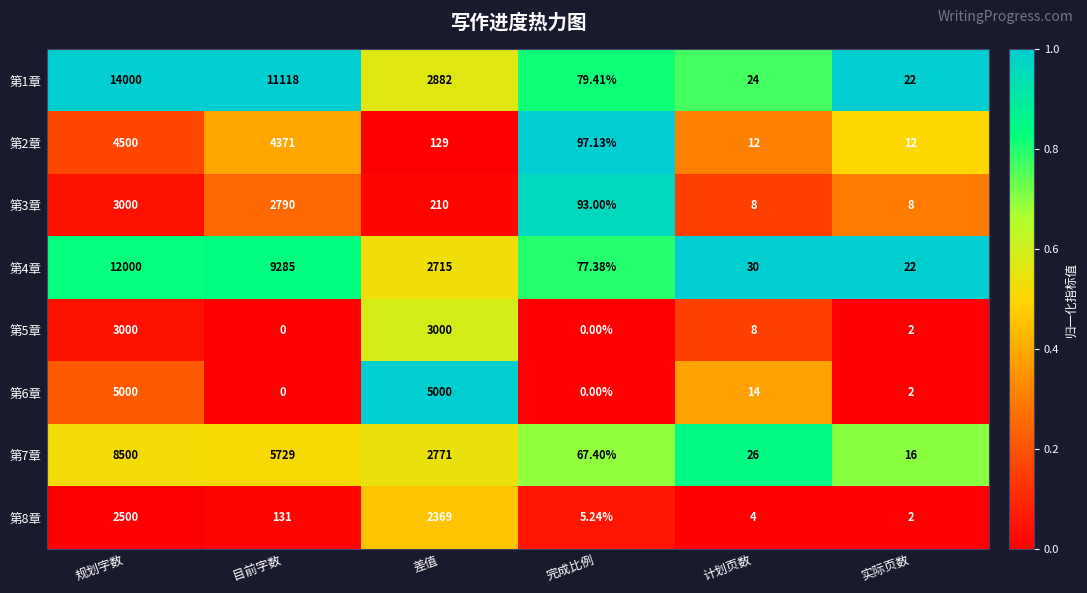

Which series changed the most between 计划页数 and 实际页数?

第6章